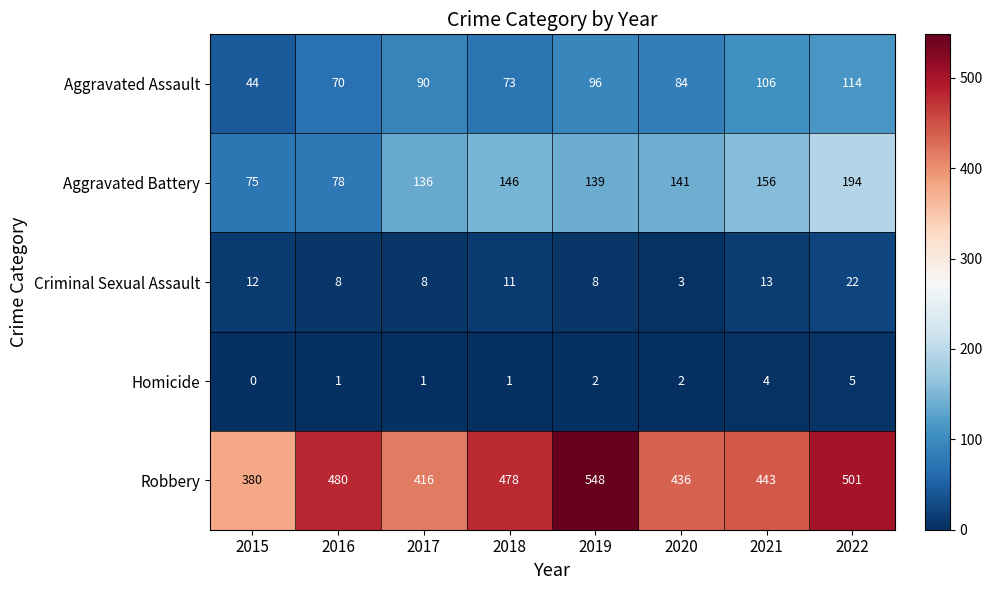

Which series has the largest range (max minus min)?

Robbery